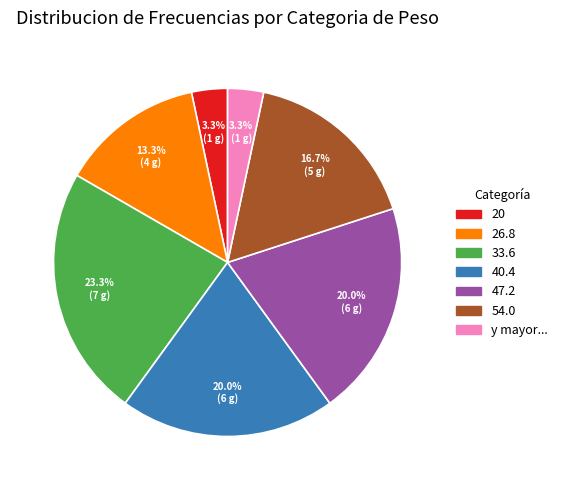

How many slices are in this pie chart?

7